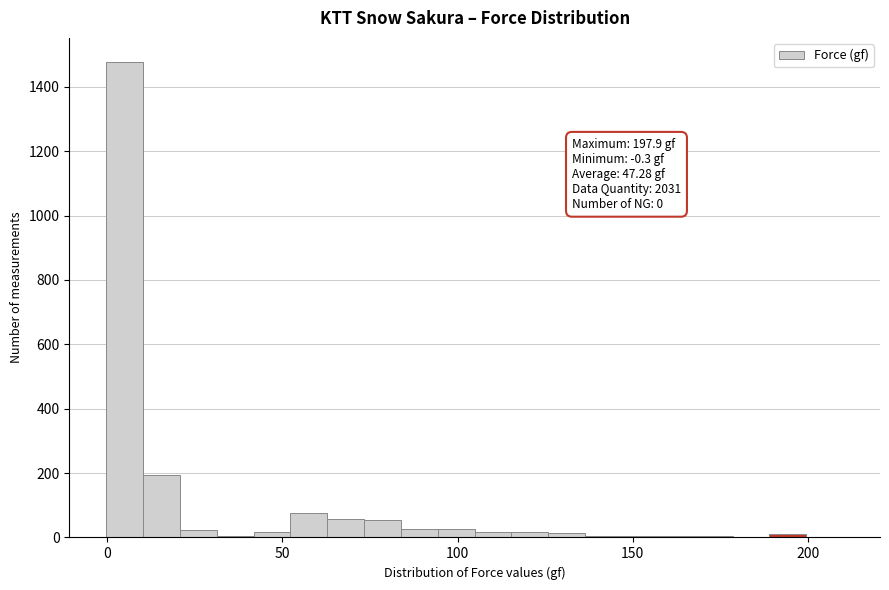

Around what value on the x-axis is the tallest bar? Give the approximate position of its centre, as read against the axis.

5